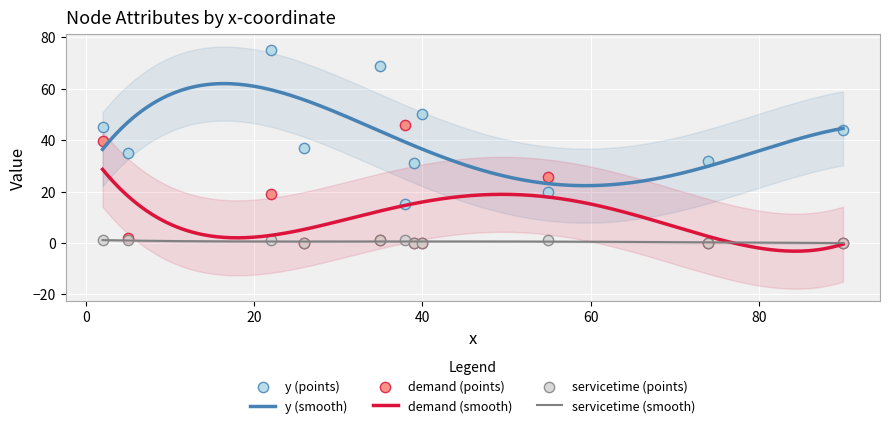

Which series reaches the minimum Y coordinate?

demand